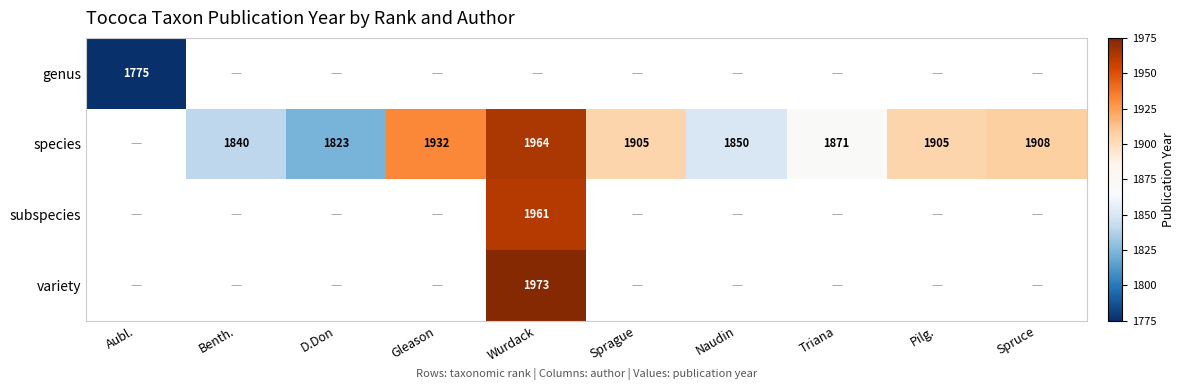

The value of species at Gleason is 655. True or false?

False